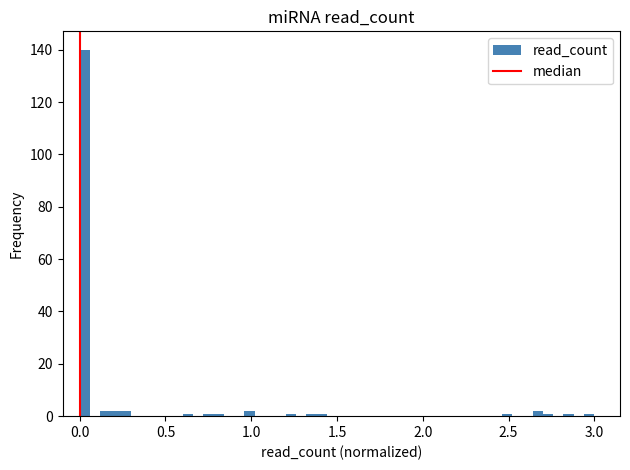

Around what value on the x-axis is the tallest bar? Give the approximate position of its centre, as read against the axis.

0.05